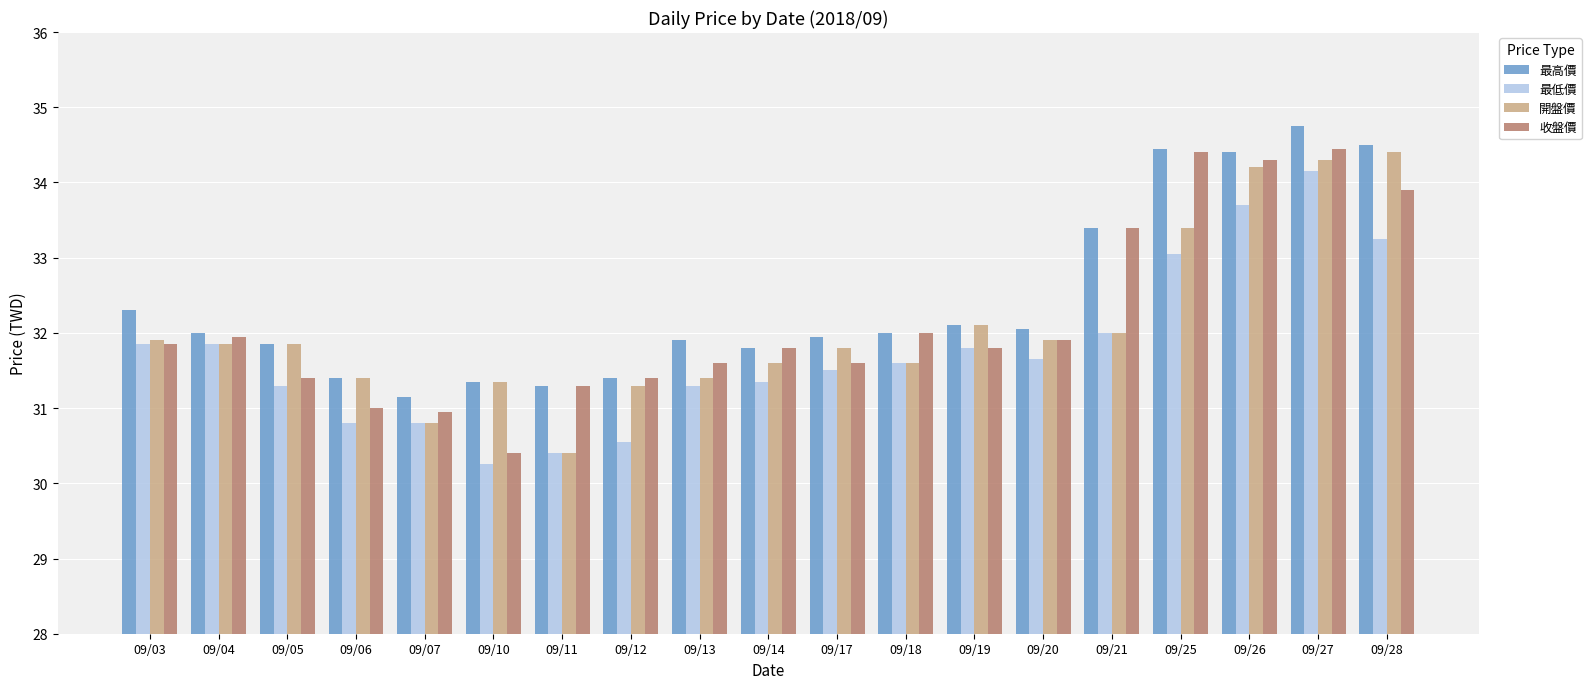

What is the greatest value displayed?

34.8